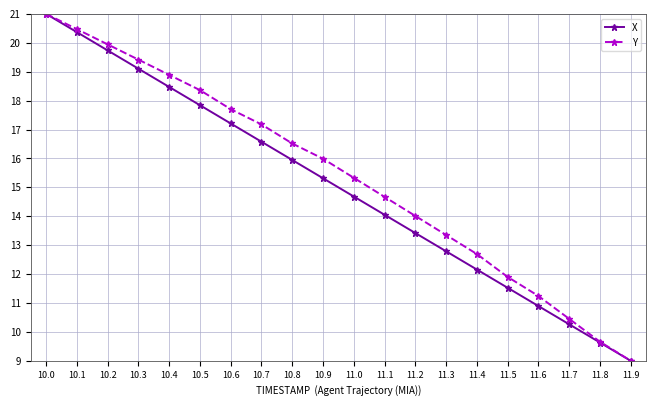

What is the lowest value of the Y series?

9.0